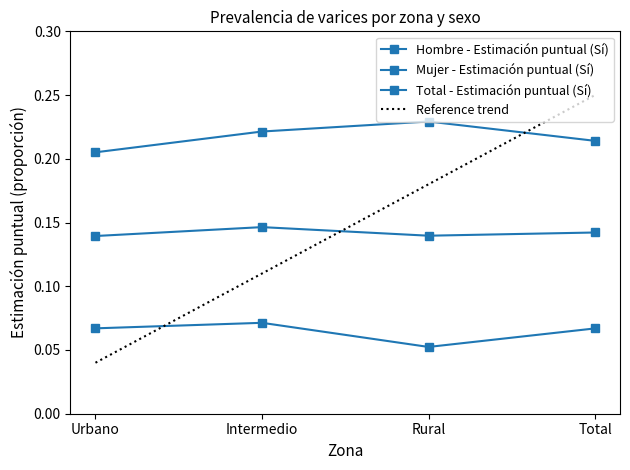

True or false: Total - Estimación puntual (Sí) and Hombre - Estimación puntual (Sí) intersect in this chart.

False